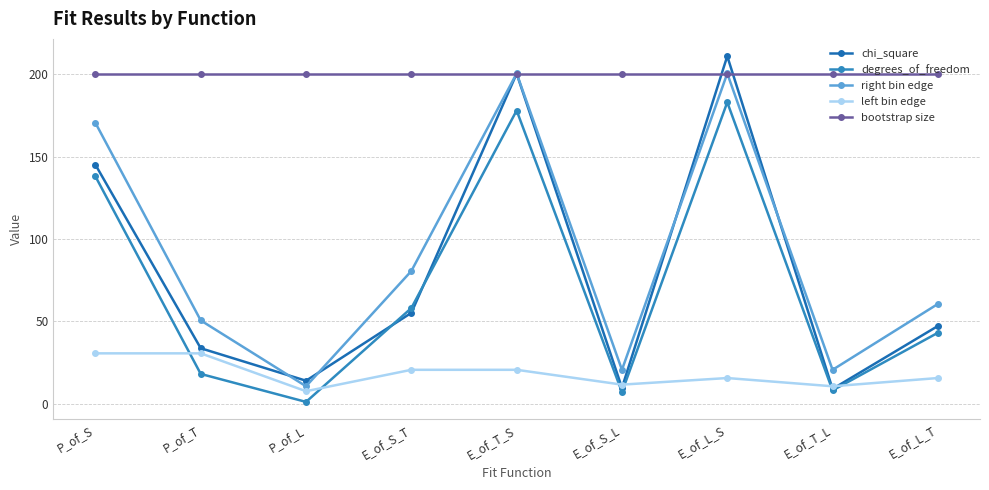

At which label does left bin edge reach its minimum?

P_of_L